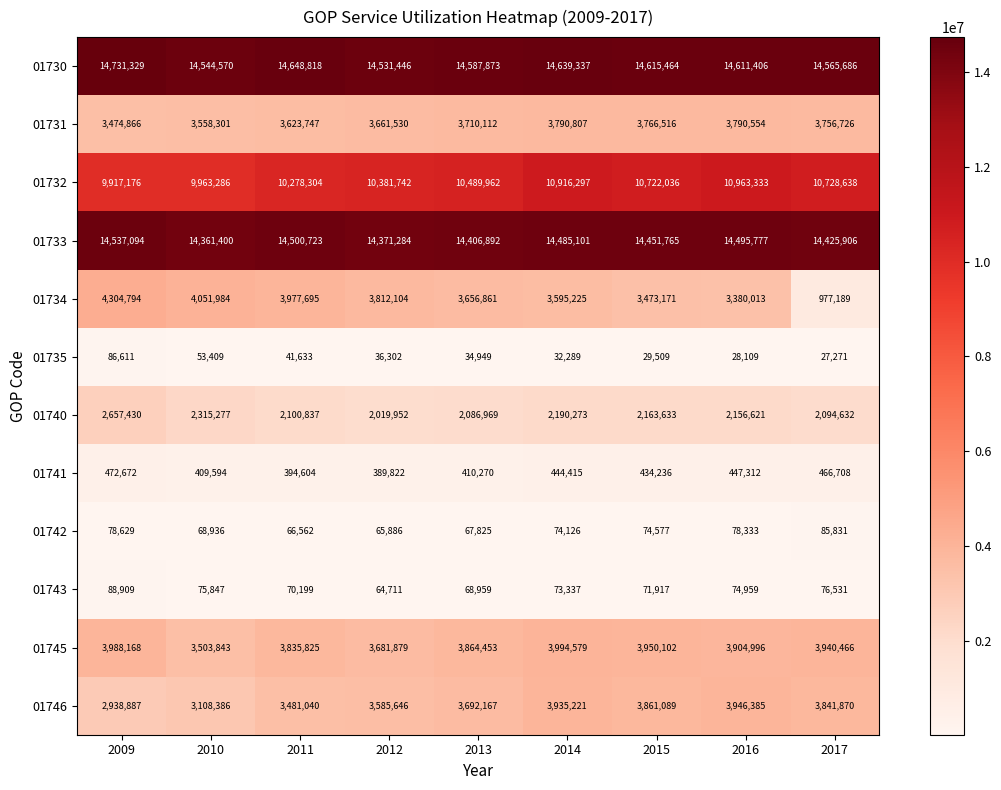

What is the difference between the 01745 values at 2013 and 2010?

360610